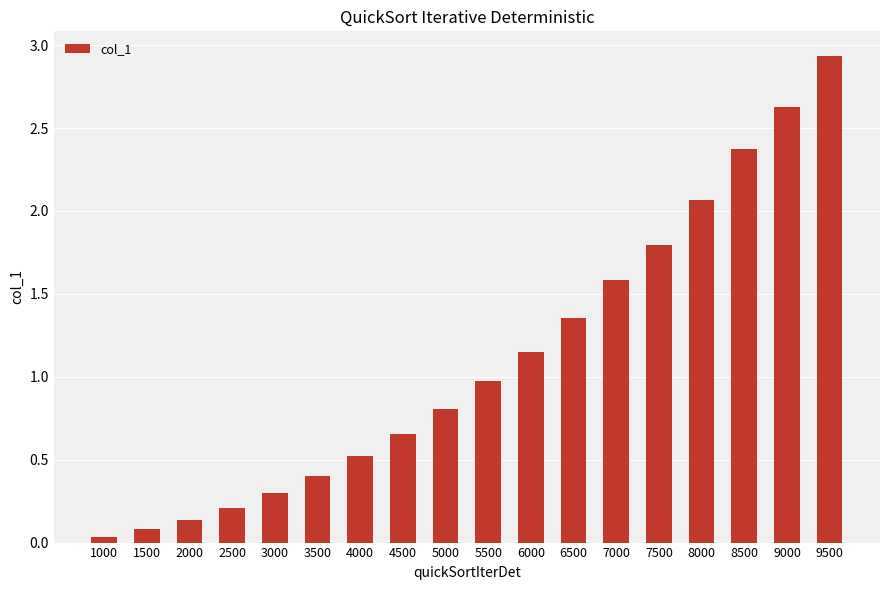

Rank the categories by value from highest to lowest.

9500, 9000, 8500, 8000, 7500, 7000, 6500, 6000, 5500, 5000, 4500, 4000, 3500, 3000, 2500, 2000, 1500, 1000